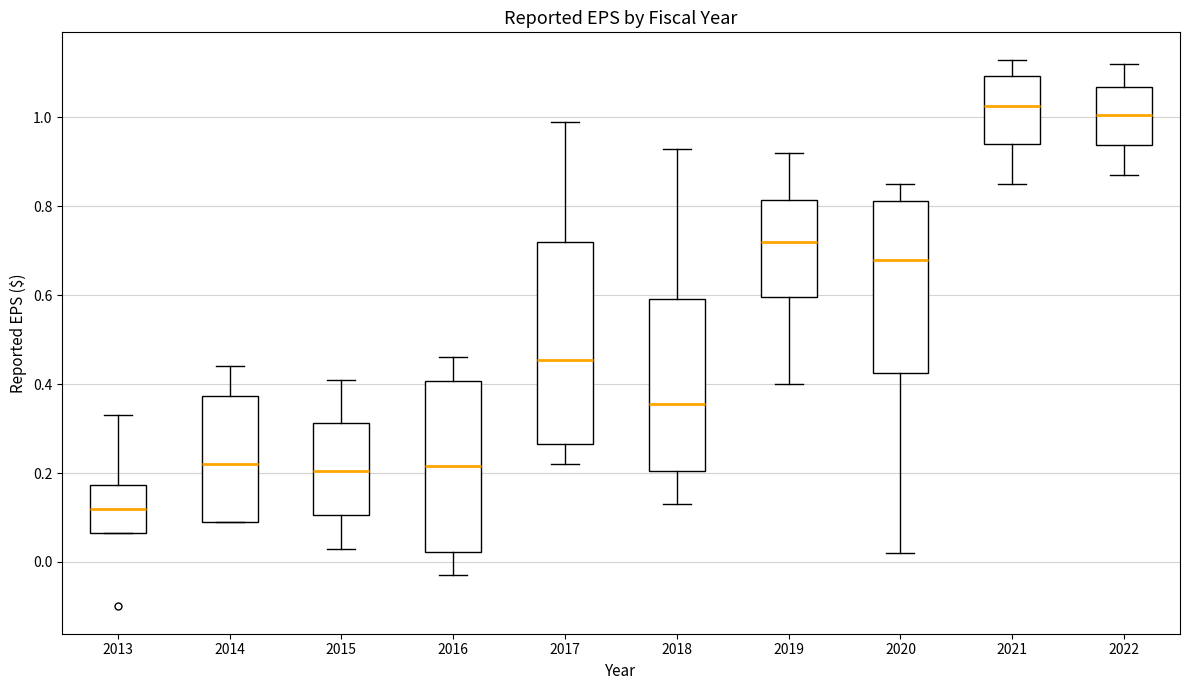

Where does the lower whisker of the box at x = 2016 end on the y-axis? The values are not printed on the chart, so give them approximately, as read against the axis.

-0.02